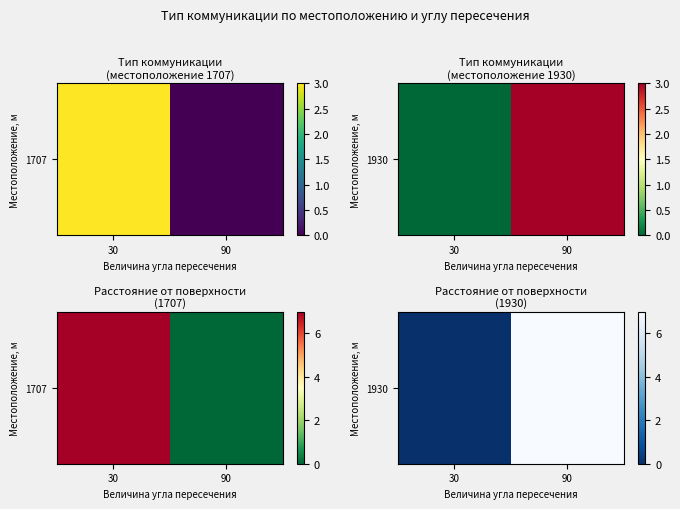

What is the difference between the values at 90 and 30?

7